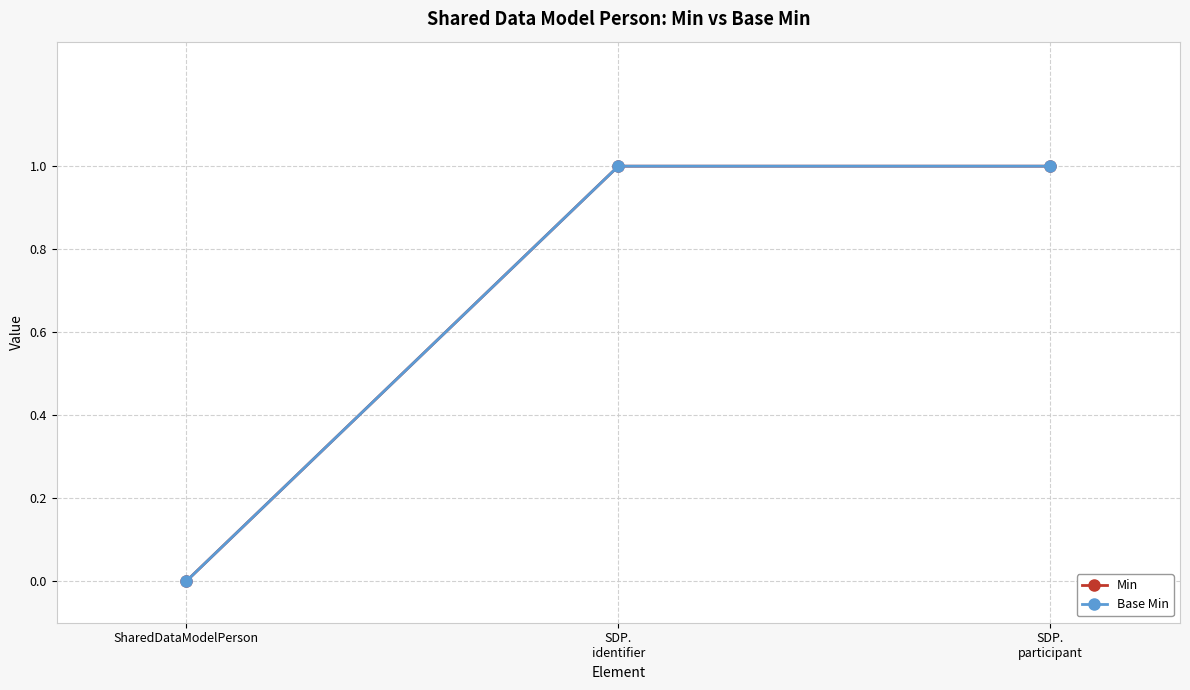

What is the difference between the maximum and minimum values in the Min series?

1